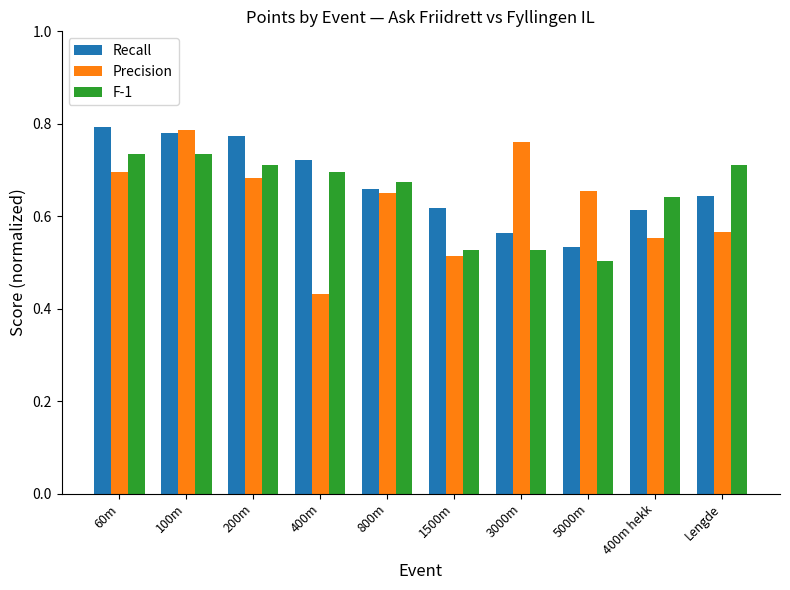

How many Recall values are between 0 and 1?

10